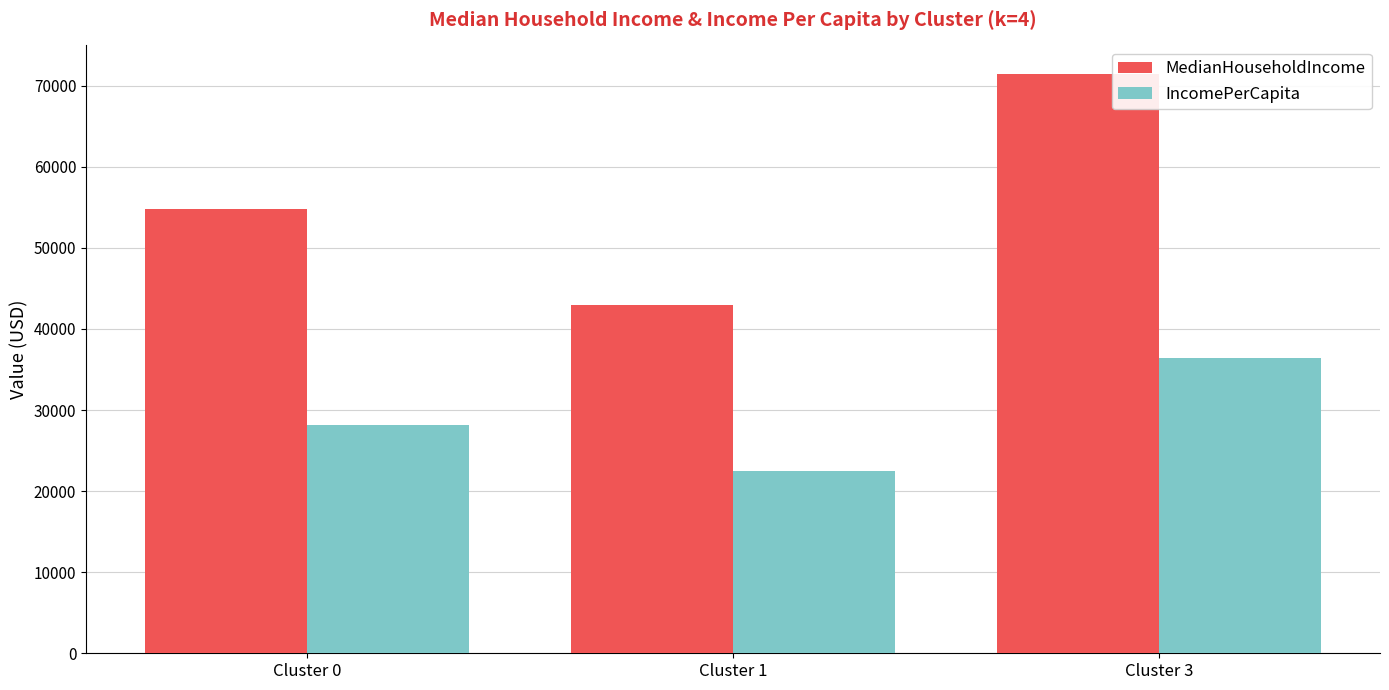

Where is MedianHouseholdIncome nearest to the value 57173?

Cluster 0